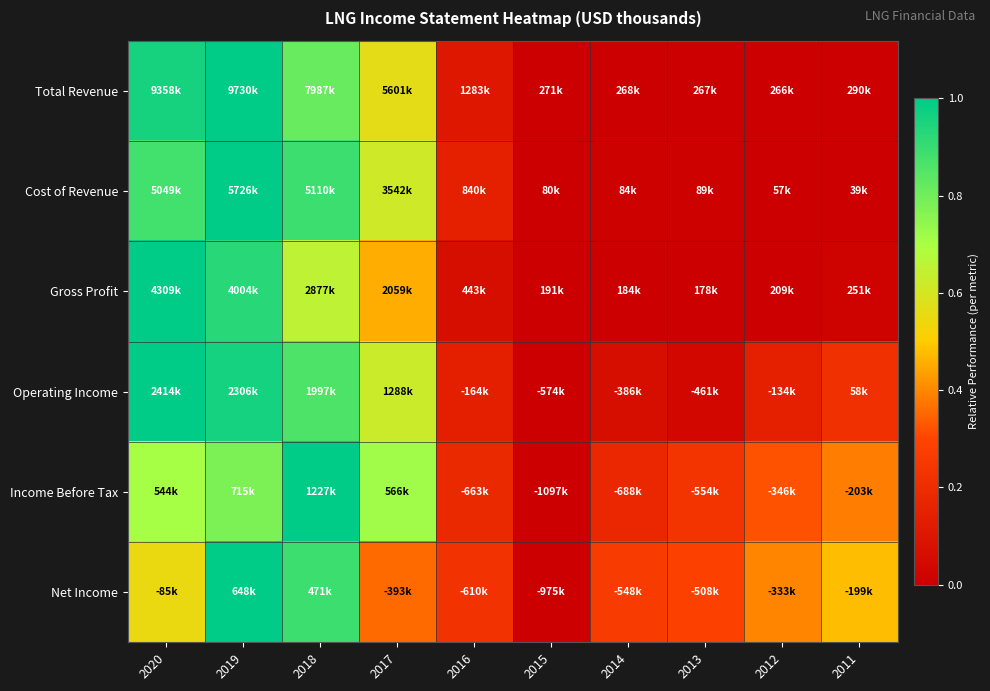

What is the difference between the highest and lowest values at 2011?

0.5